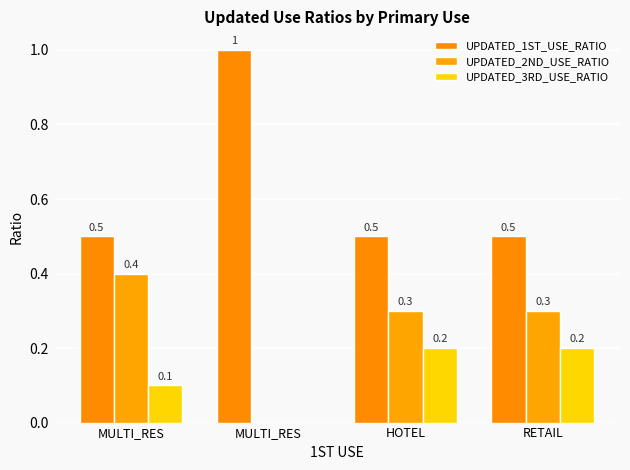

How many groups of bars are there?

4